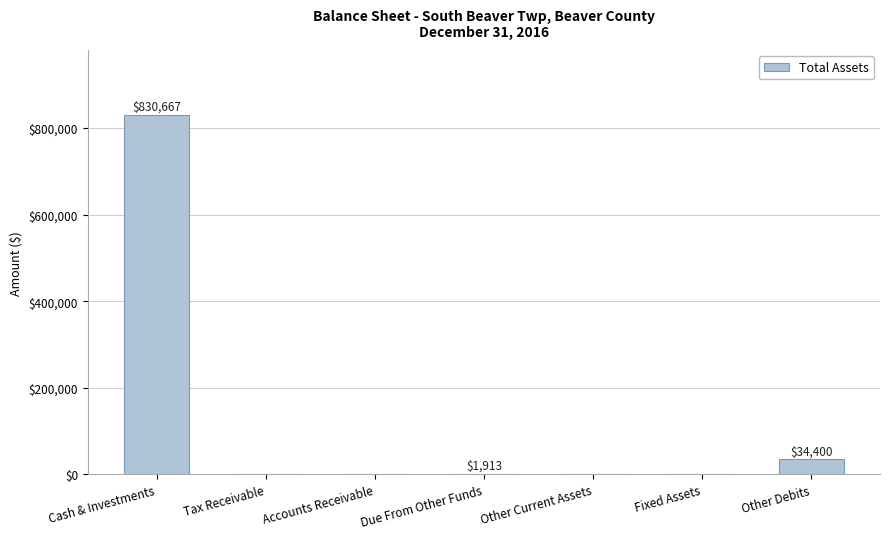

Approximately how many times larger is the value at Other Debits compared to Due From Other Funds?

18.0